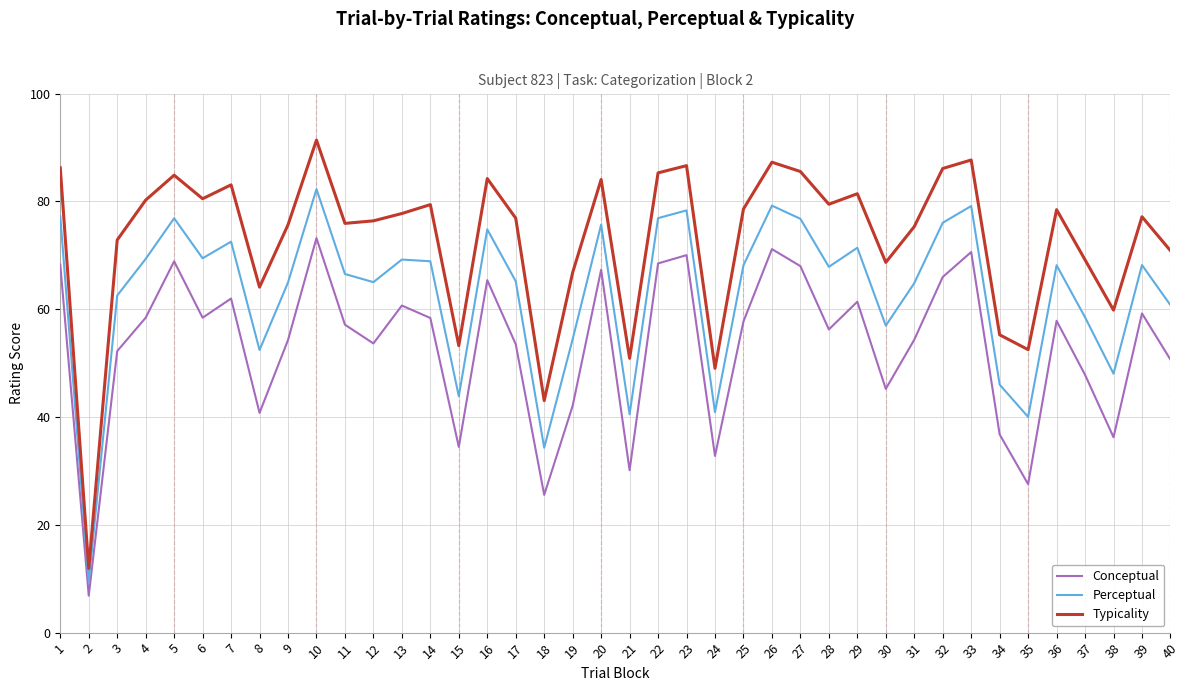

Does the chart have visible grid lines?

Yes